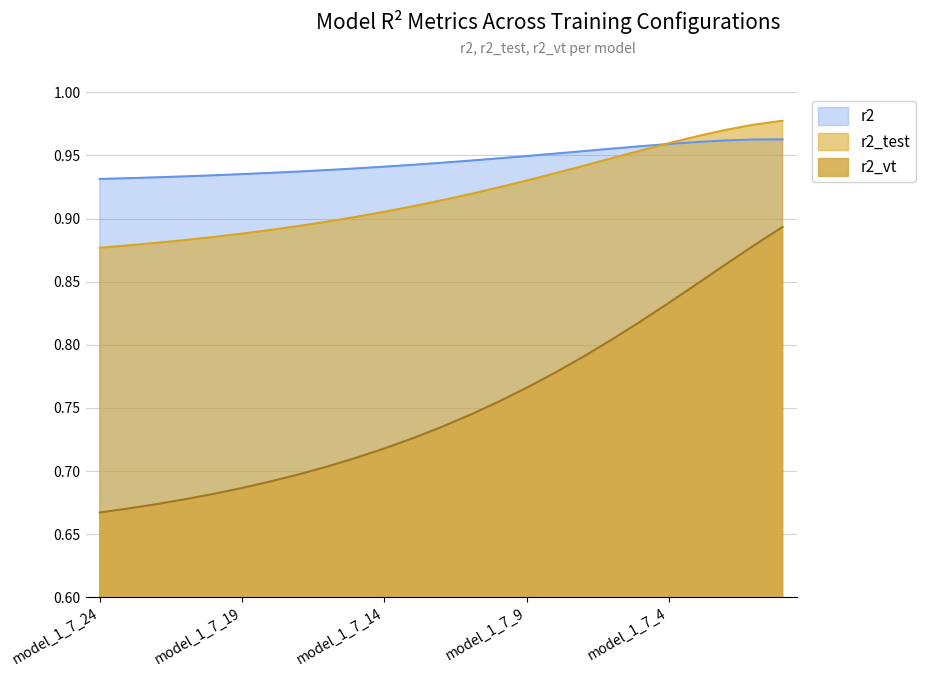

What is the minimum value for r2_vt?

0.7